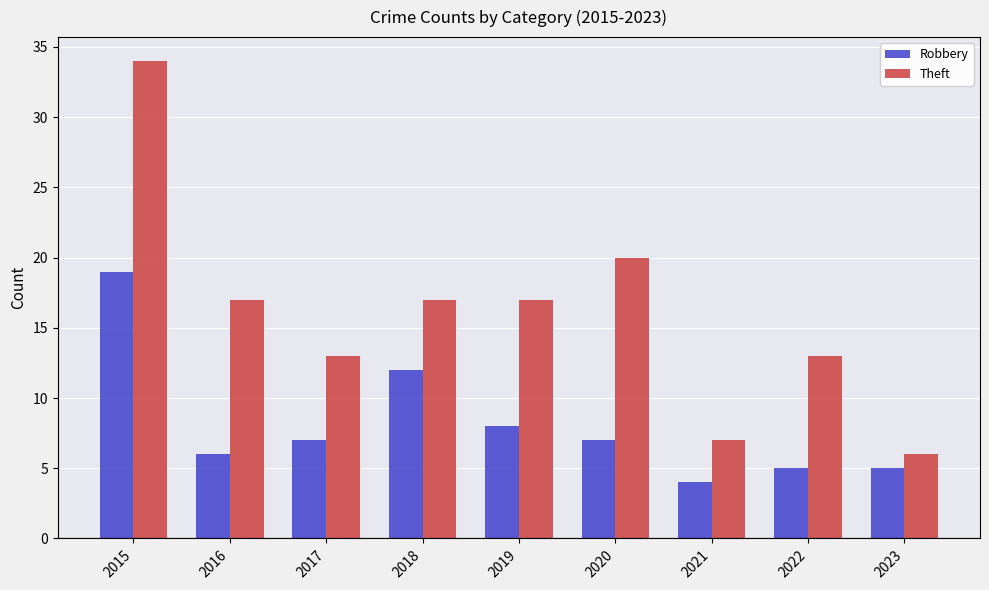

What is the approximate value of Theft at 2020?

20